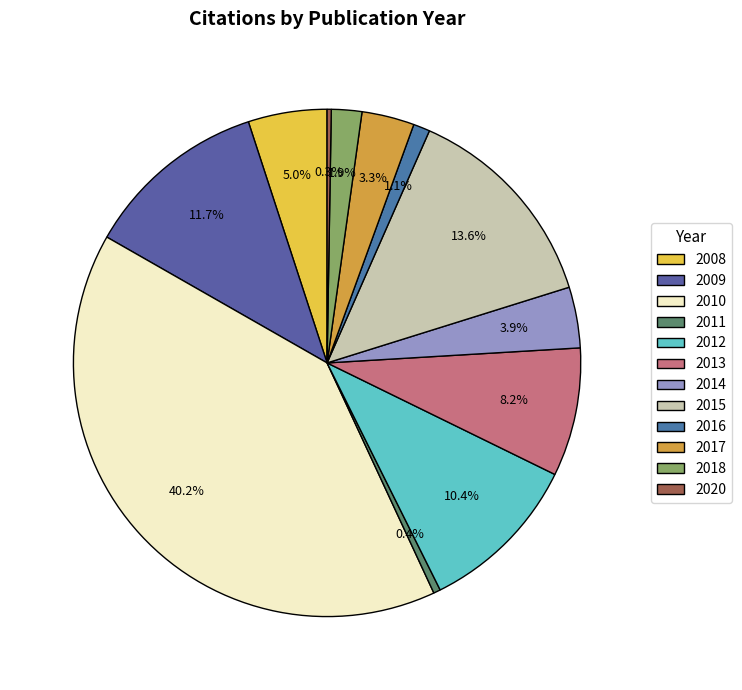

Rank the categories by value from highest to lowest.

2010, 2015, 2009, 2012, 2013, 2008, 2014, 2017, 2018, 2016, 2011, 2020